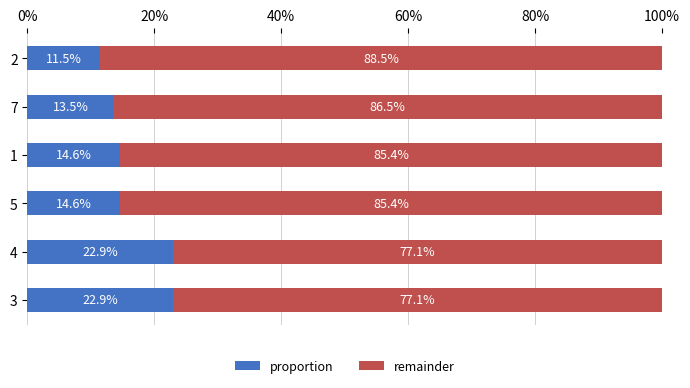

What is the total value across all series at 2?

100.0